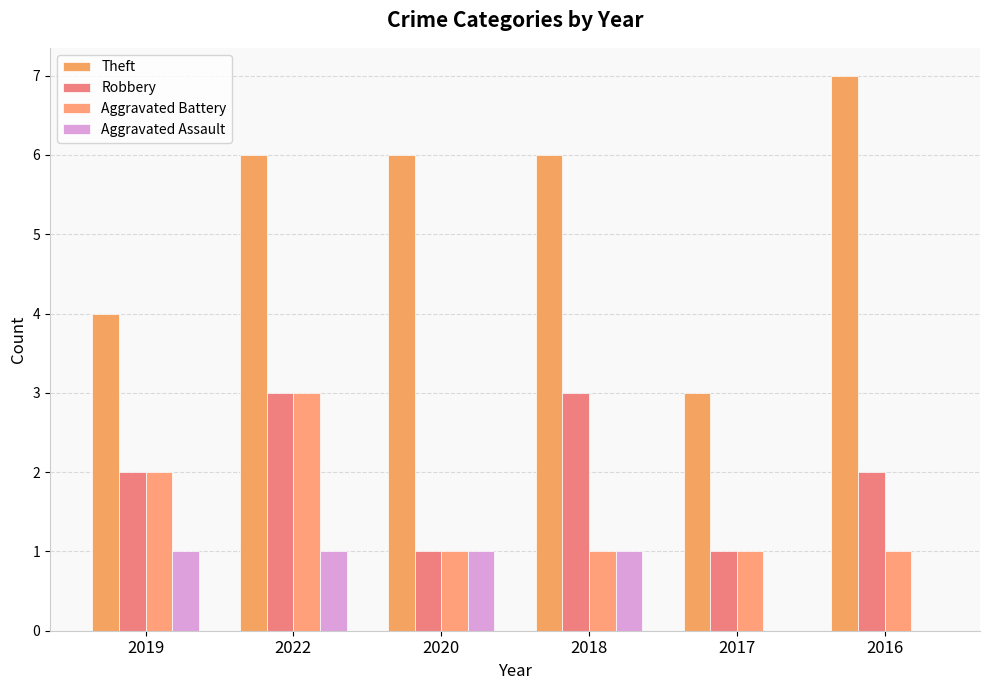

What is the maximum value shown in the chart?

7